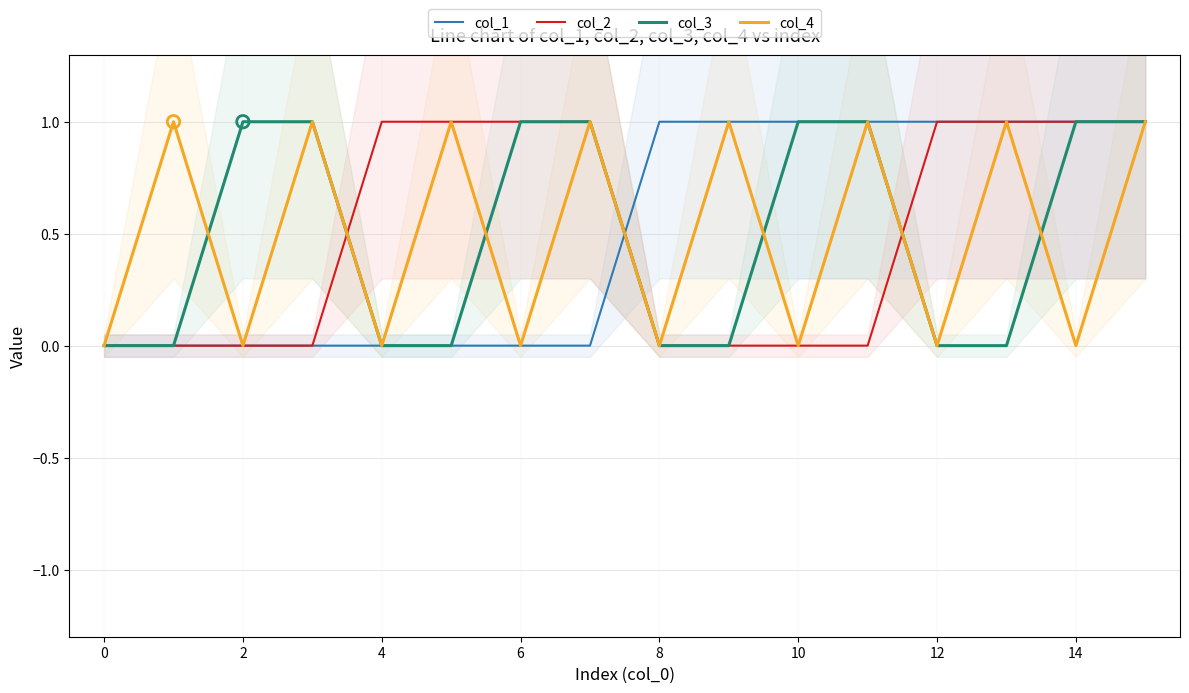

What are all the series names shown in the legend?

col_1, col_2, col_3, col_4